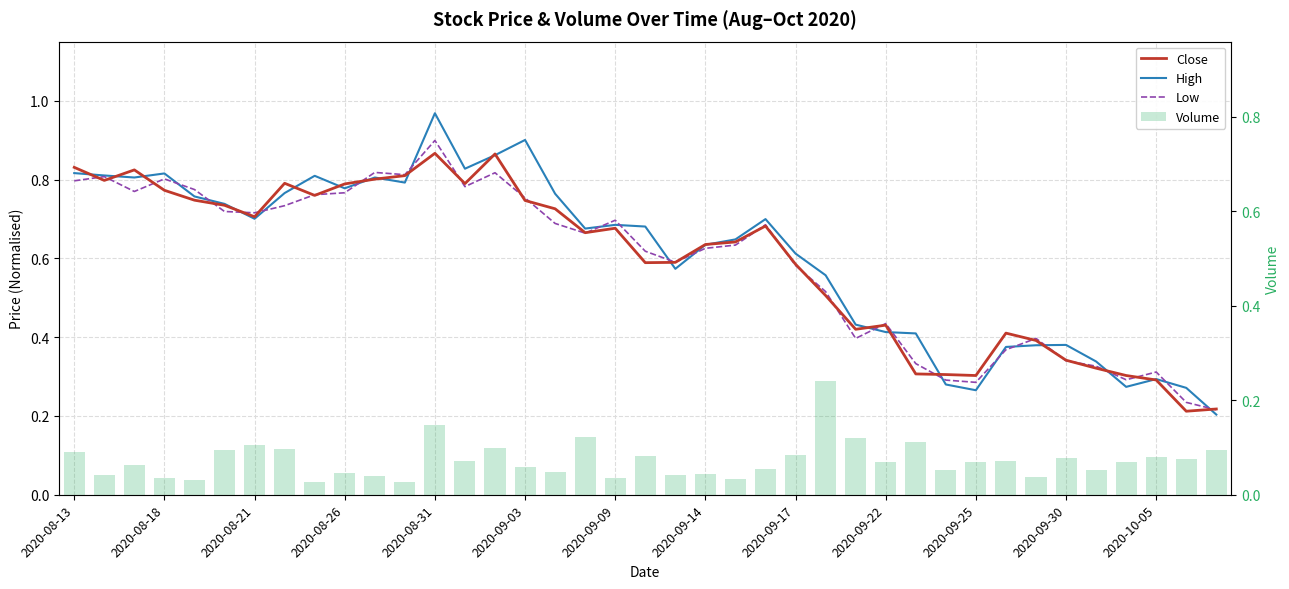

Which series has the largest total across all categories?

High